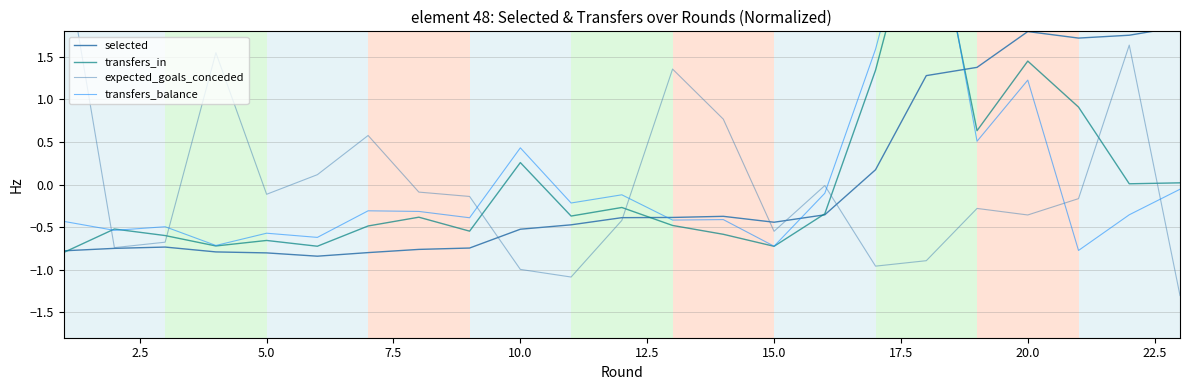

Which series has the widest spread of values?

transfers_balance